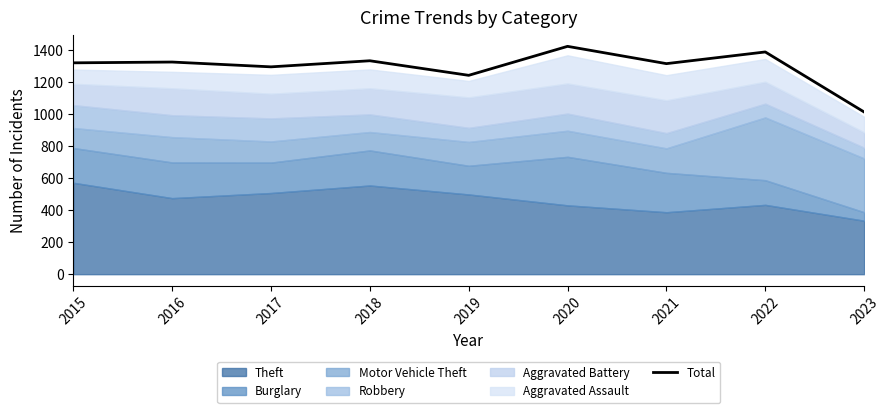

Reading left to right, what are all the values shown in this chart?

2015=1320	2016=1325	2017=1295	2018=1333	2019=1242	2020=1423	2021=1315	2022=1388	2023=1013